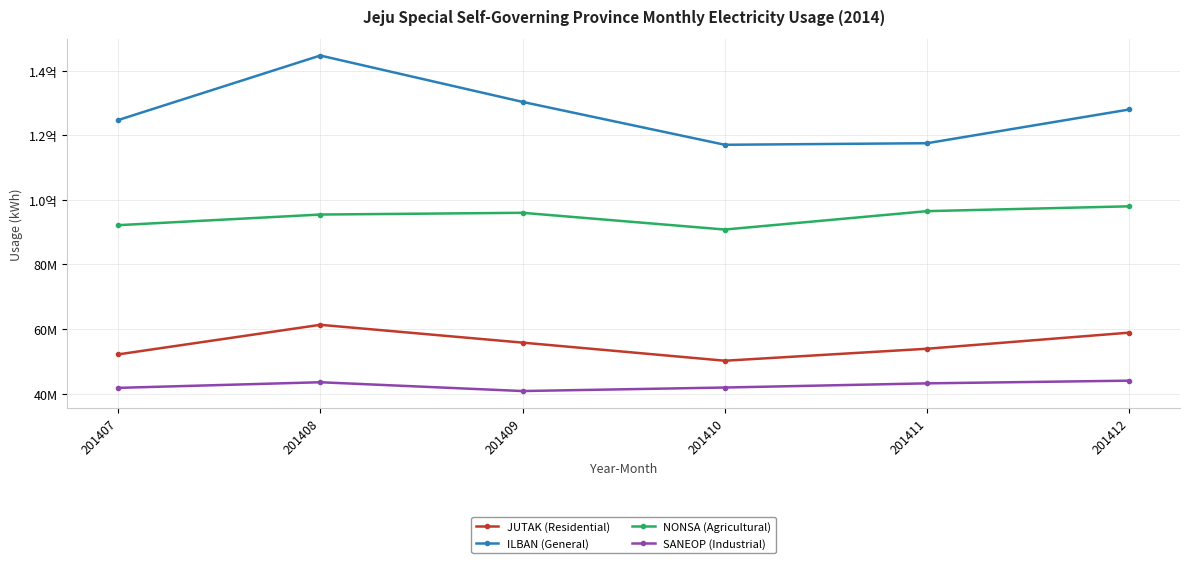

Is this an area chart (filled region under the line)?

No